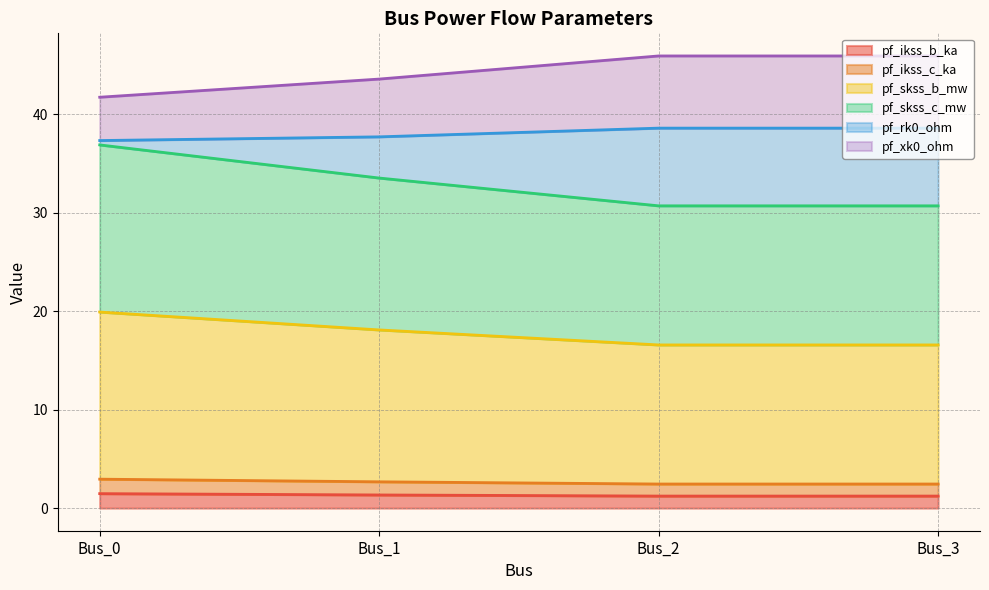

True or false: pf_ikss_c_ka and pf_skss_c_mw intersect in this chart.

False